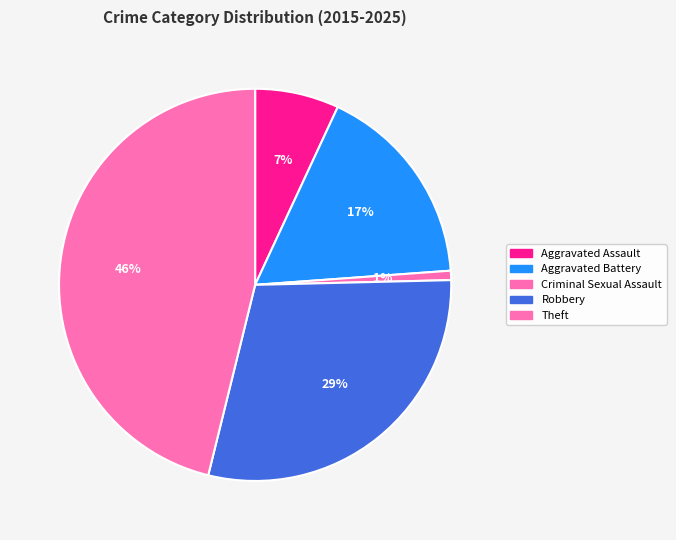

Is it true that Aggravated Assault is 7% of the pie?

True